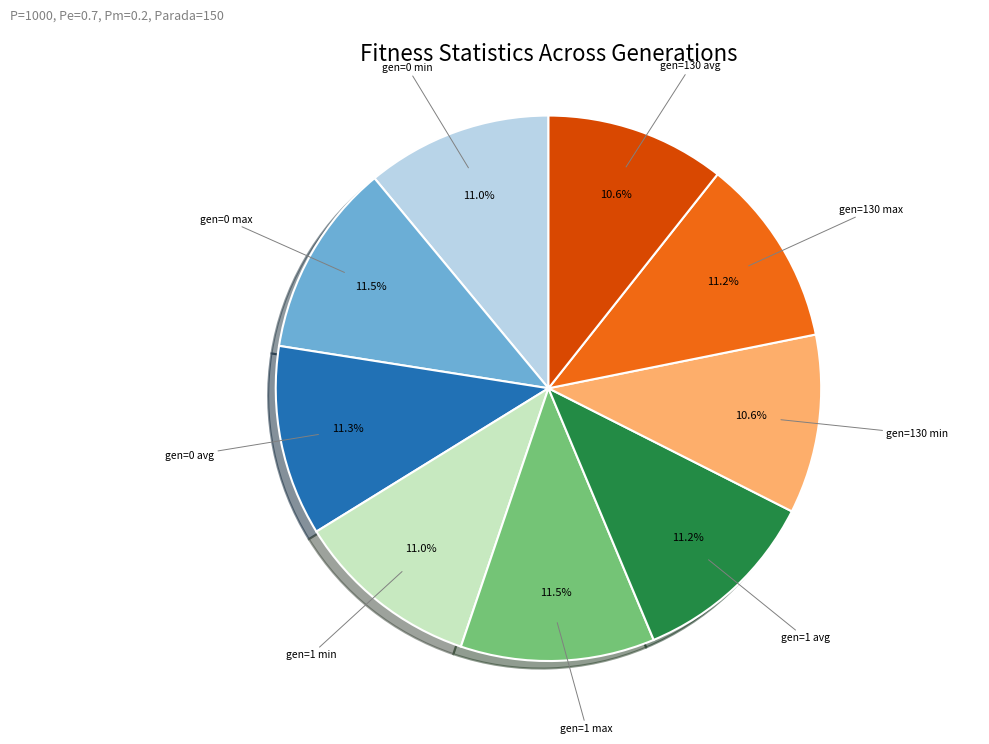

Do gen=0 avg and gen=1 max together represent more than half of the pie?

No